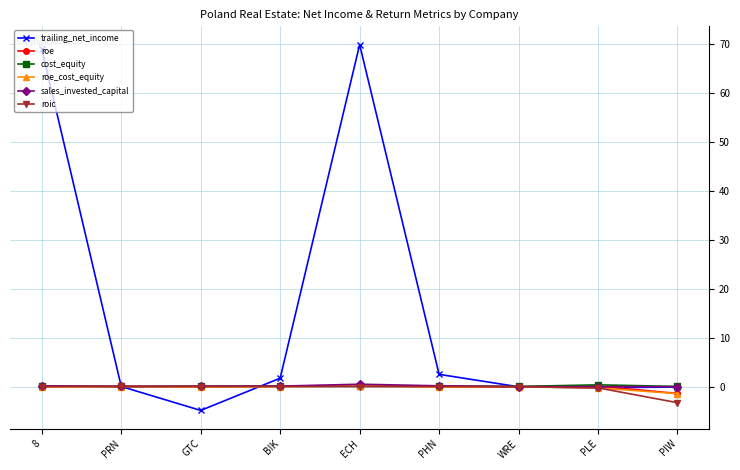

Which series has the largest range (max minus min)?

trailing_net_income